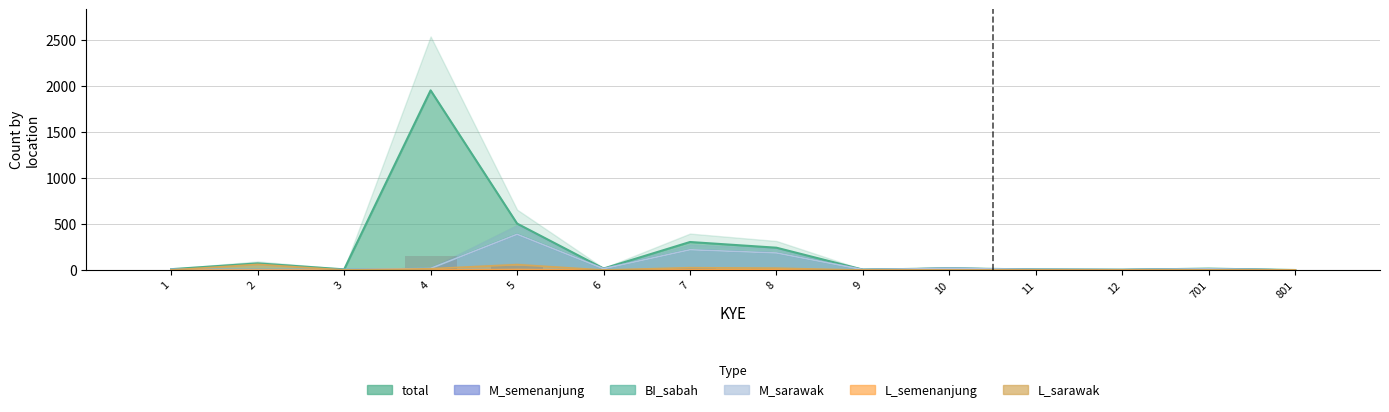

Does the chart contain stacked bars?

No